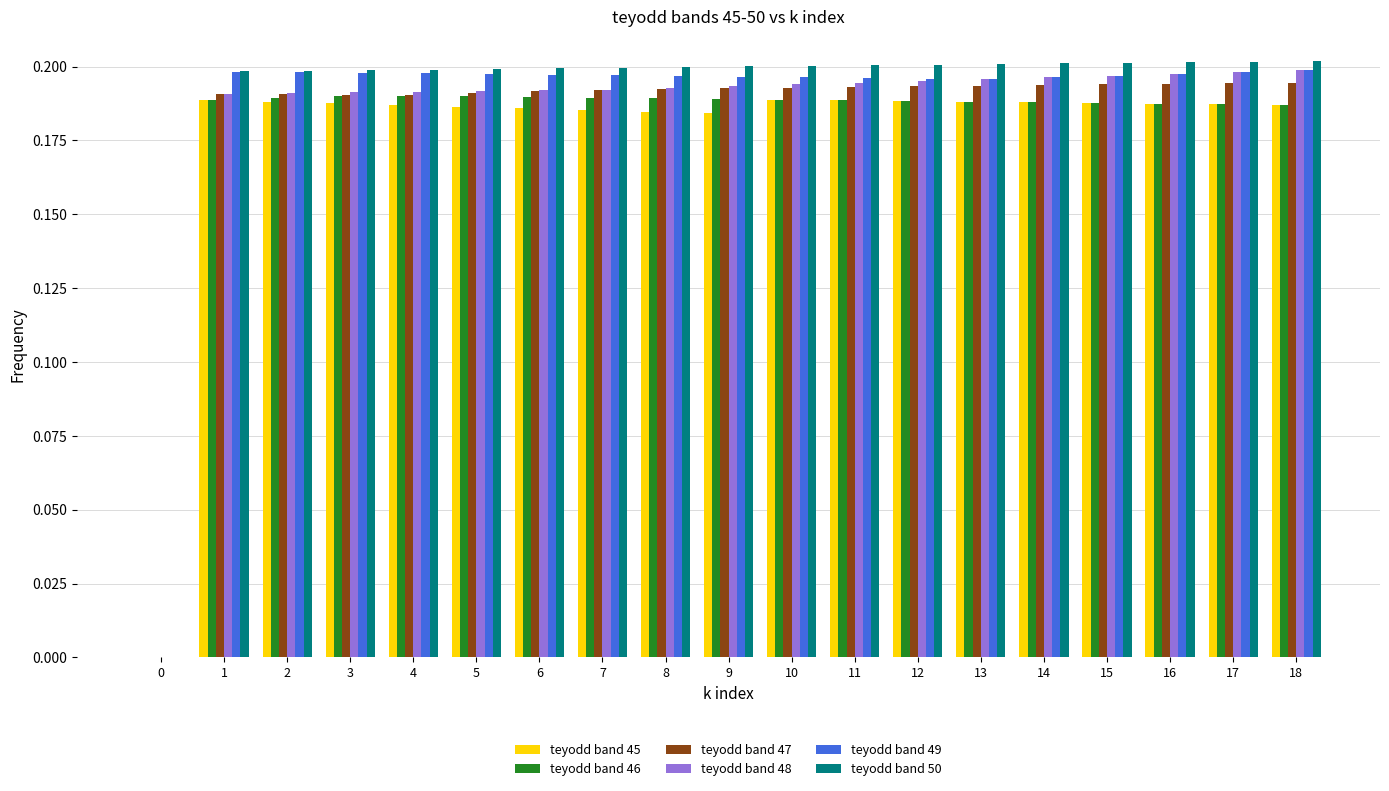

Is the value of teyodd band 45 at 4 greater than the value of teyodd band 50 at 7?

No